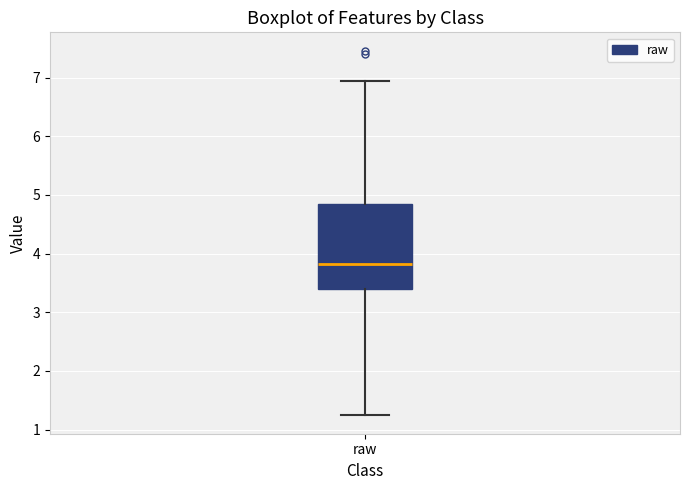

Transcribe this box plot: give where the median line is, the range the box spans, and where the two whiskers end, as read against the y-axis. The values are not printed on the chart, so give them approximately, as read against the axis.

median 3.8, box 3.4 to 4.8, whiskers 1.2 to 6.9